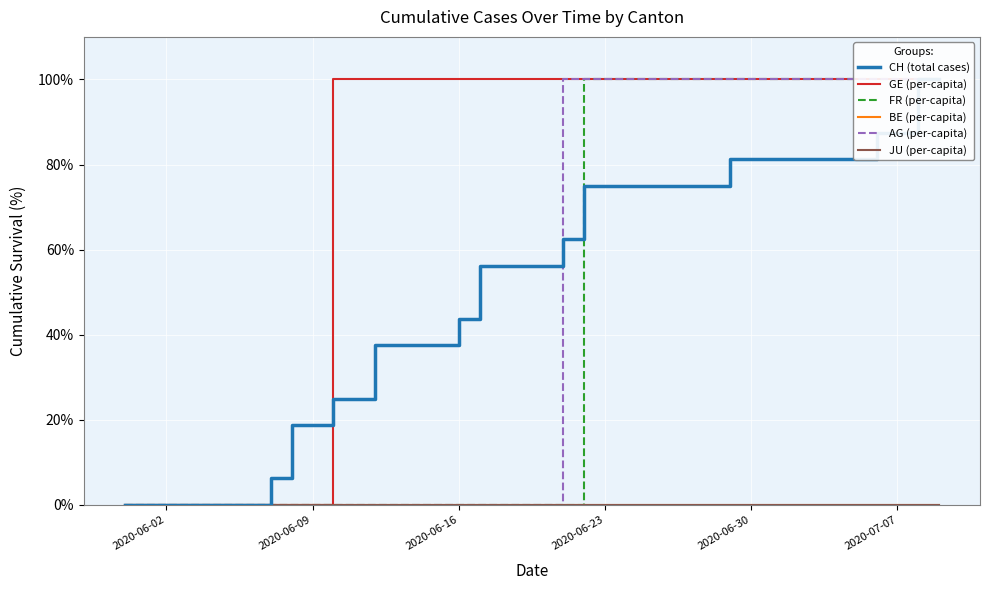

Which series has the largest range (max minus min)?

CH (total cases)